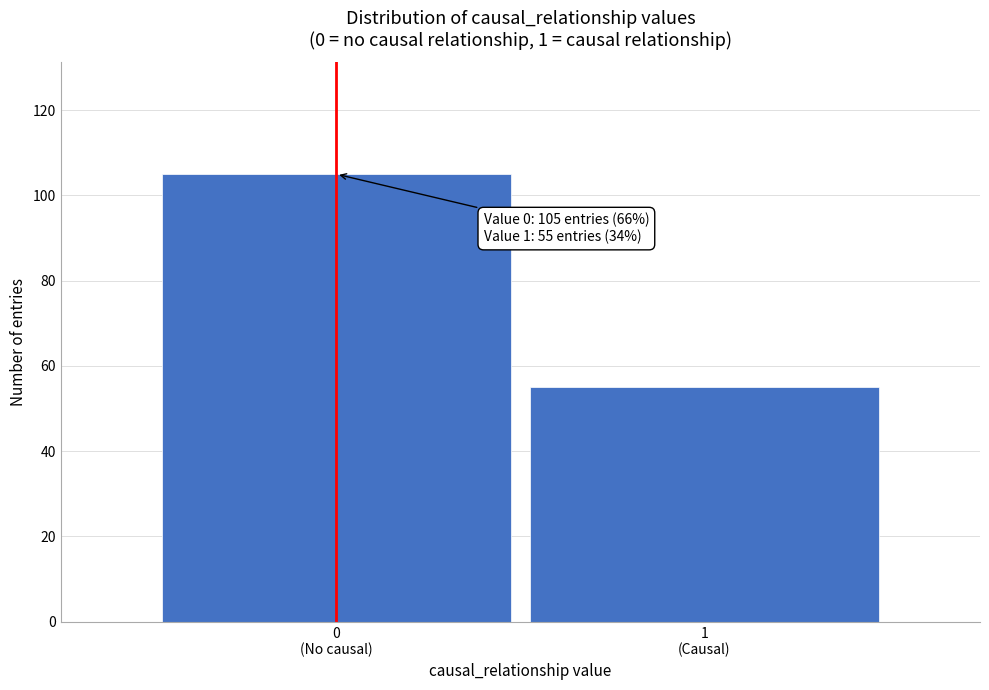

Reading left to right, what are all the values shown in this chart?

105	55